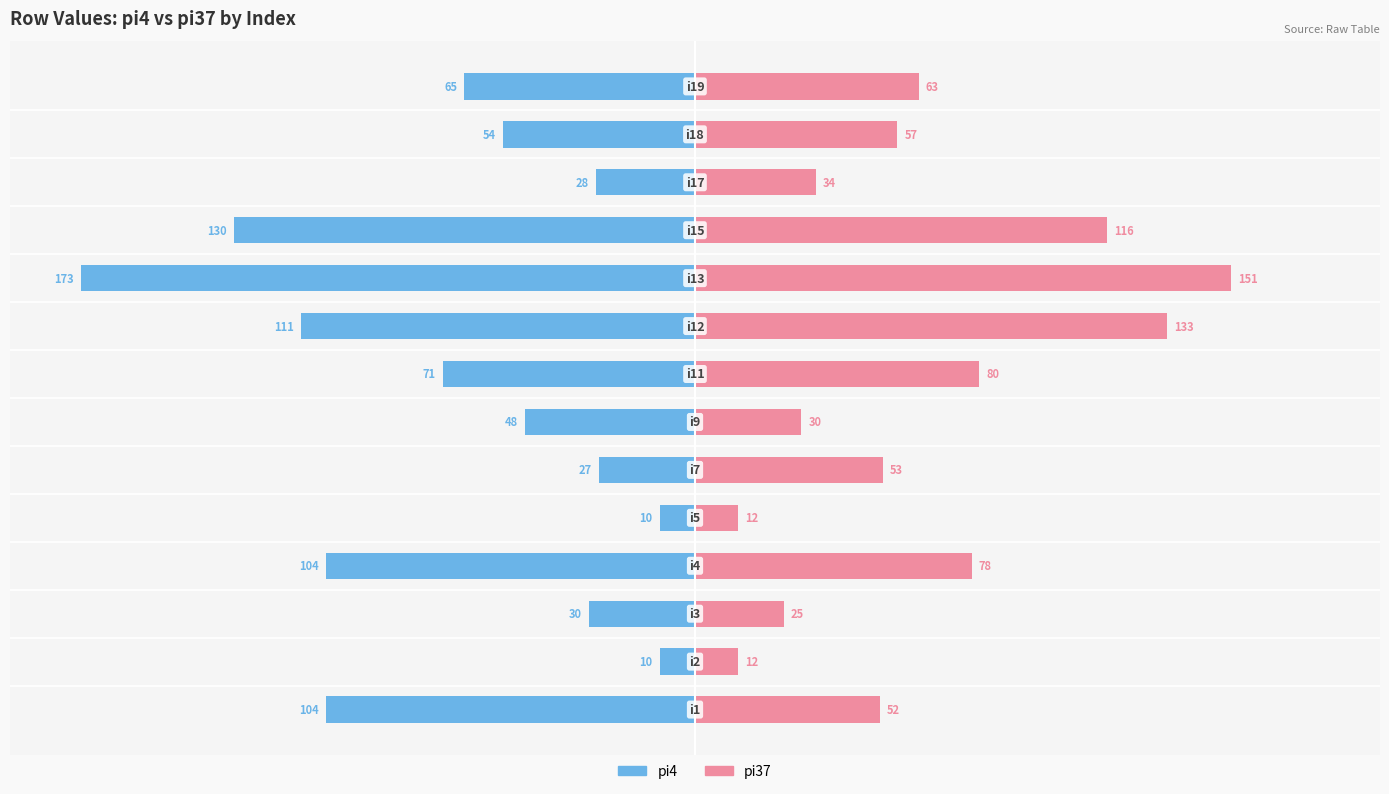

What are all the series names shown in the legend?

pi4, pi37